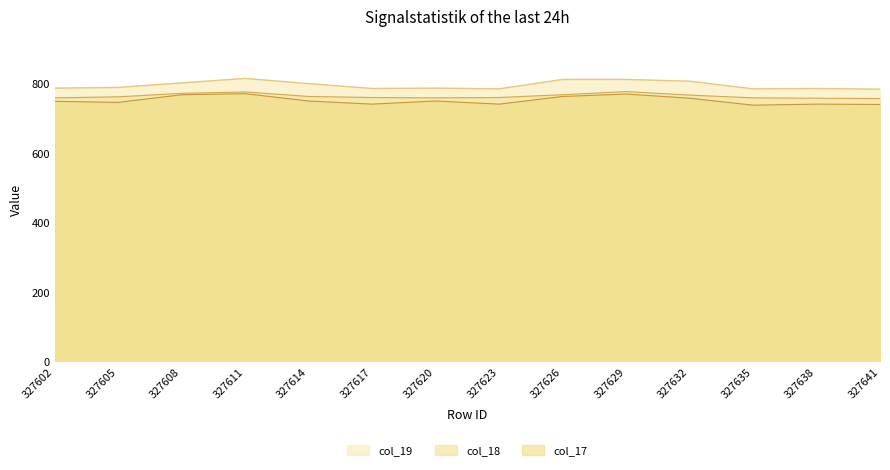

What is the difference between the highest and lowest values at 327605?

43